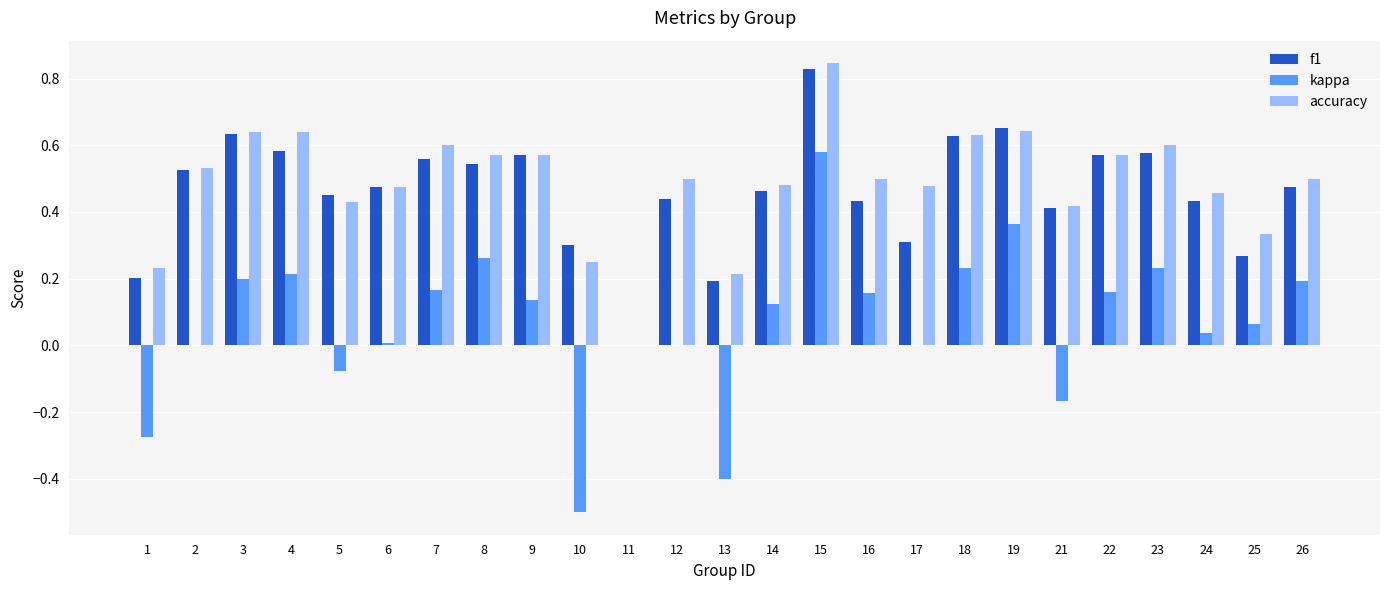

What is the sum of all accuracy values?

12.1